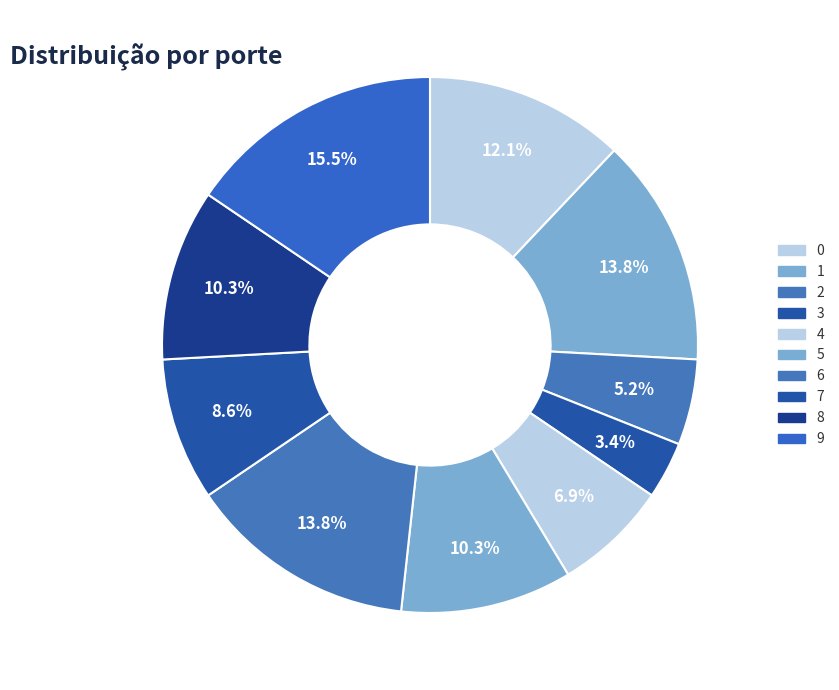

To the nearest percent, what is the difference between the 3 and 8 slice percentages?

7%